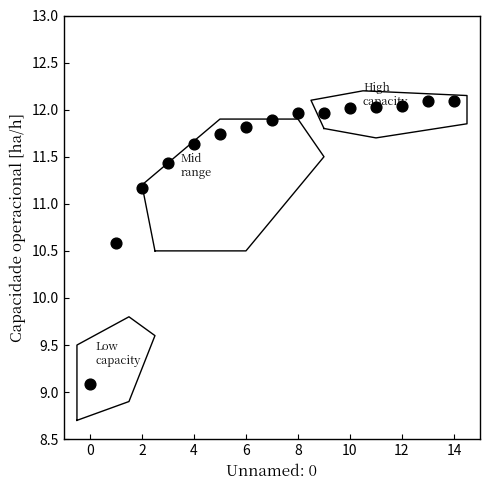

What is the range of Y values (max minus min)?

3.0